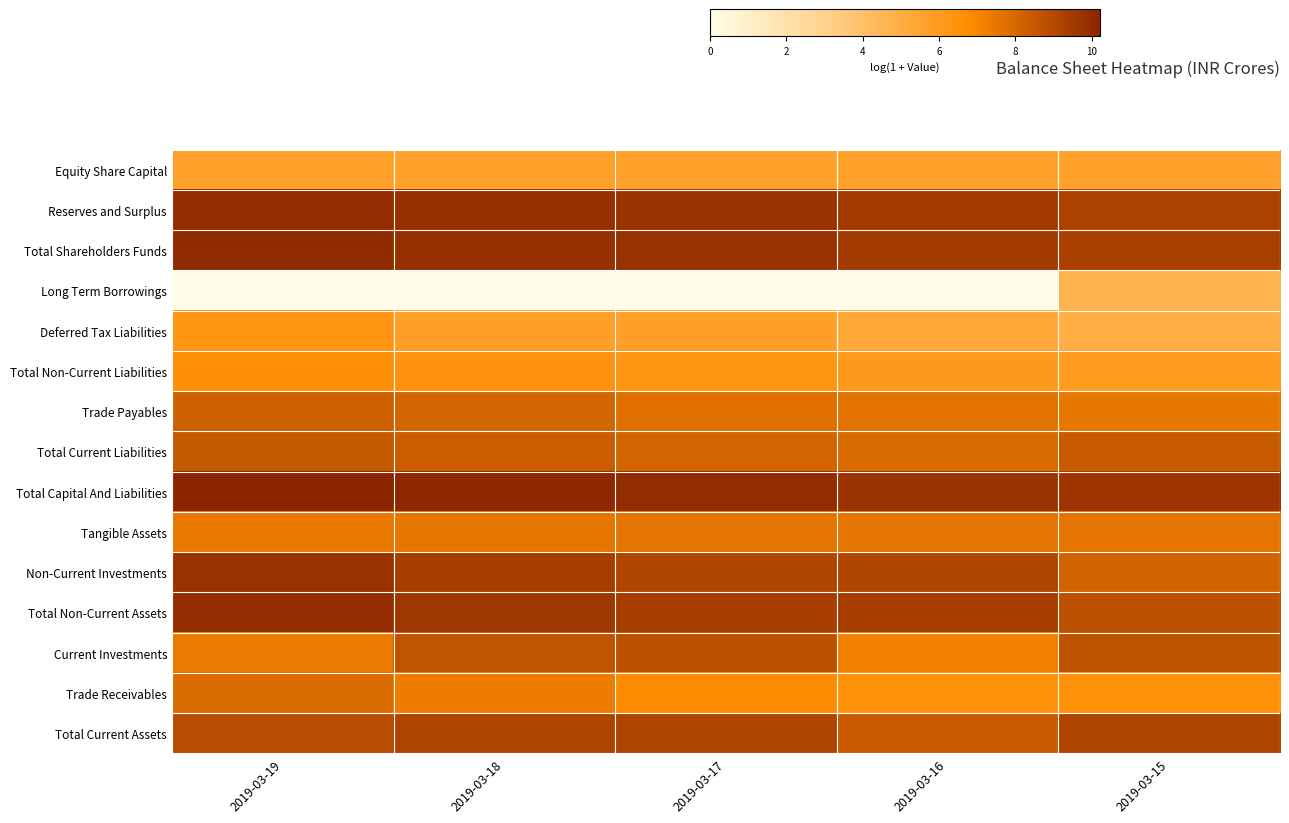

At which category does the chart reach its minimum across all series?

2019-03-19